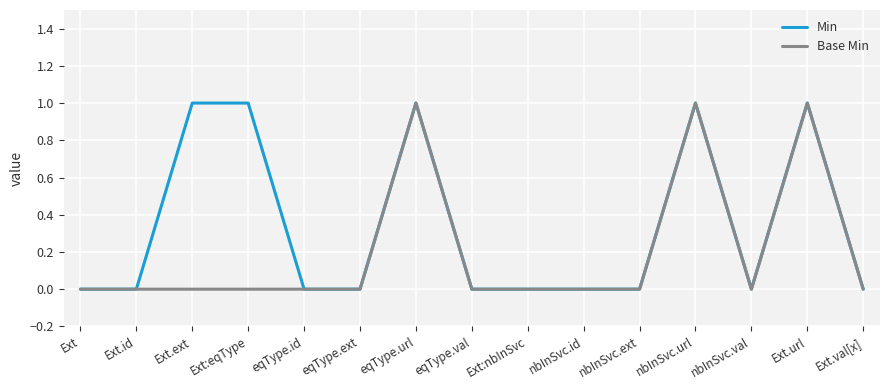

List the series in order of their overall mean, highest first.

Min, Base Min